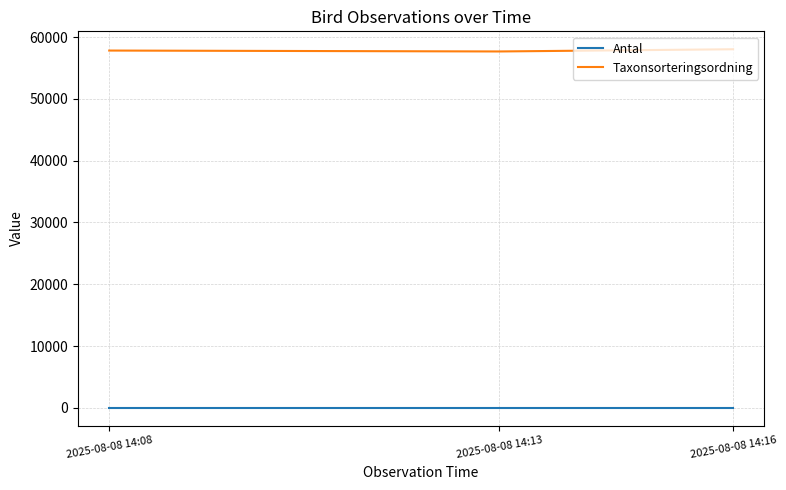

List the series in order of their peak value, lowest first.

Antal, Taxonsorteringsordning